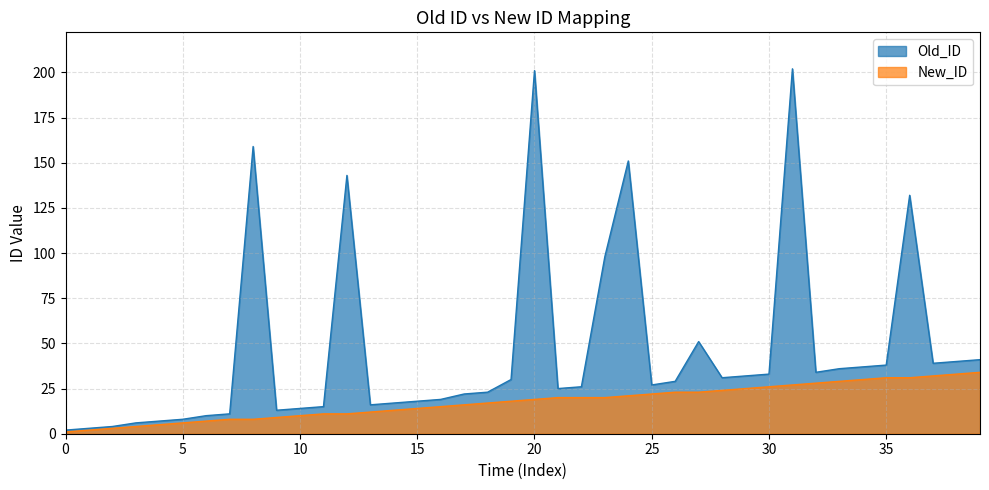

What is the difference between the highest and lowest values at 21?

5